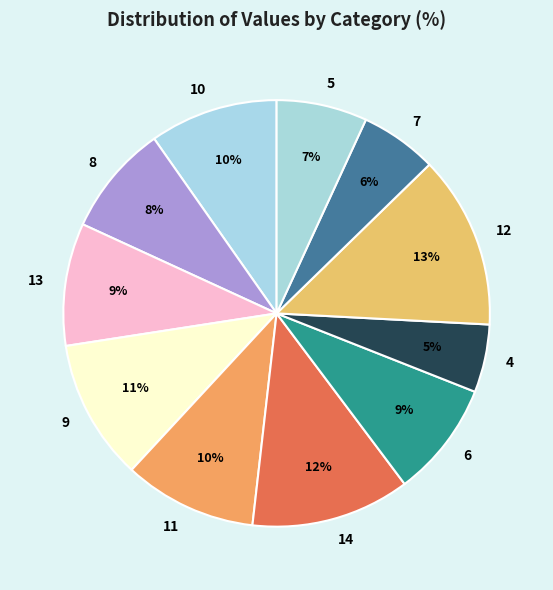

Does 6 represent more than half of the total?

No